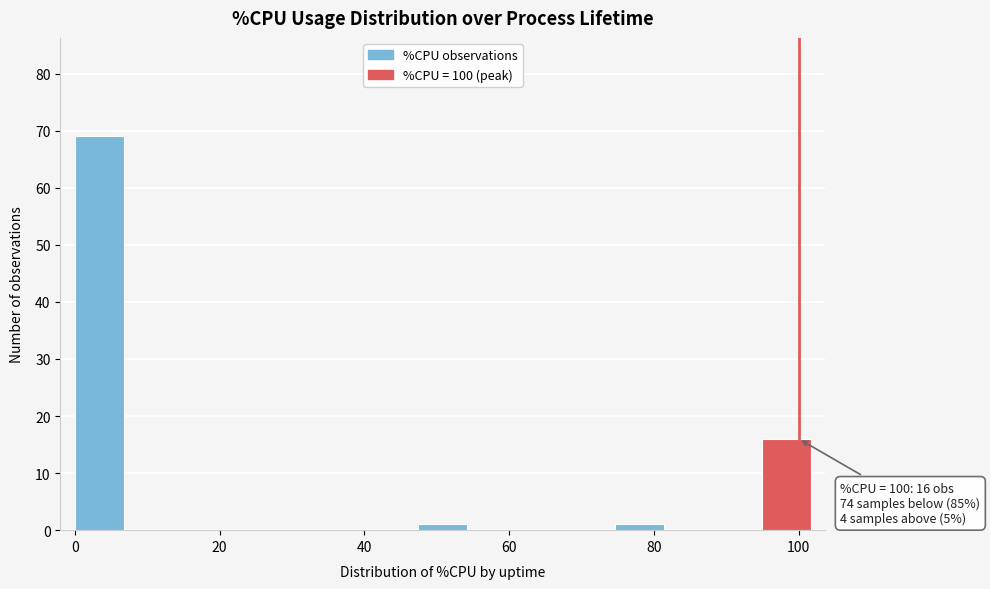

Read against the x-axis, roughly where is the centre of the tallest bar?

4